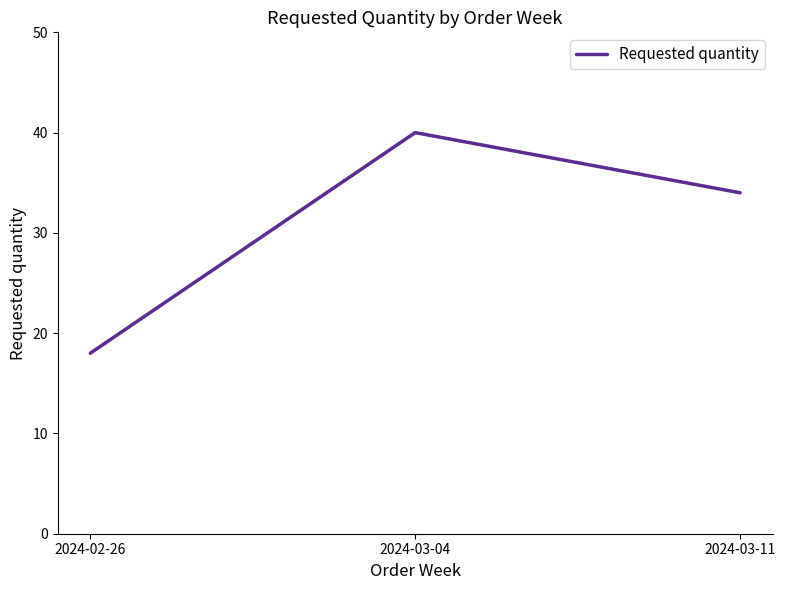

What position from the left is 2024-03-11?

3